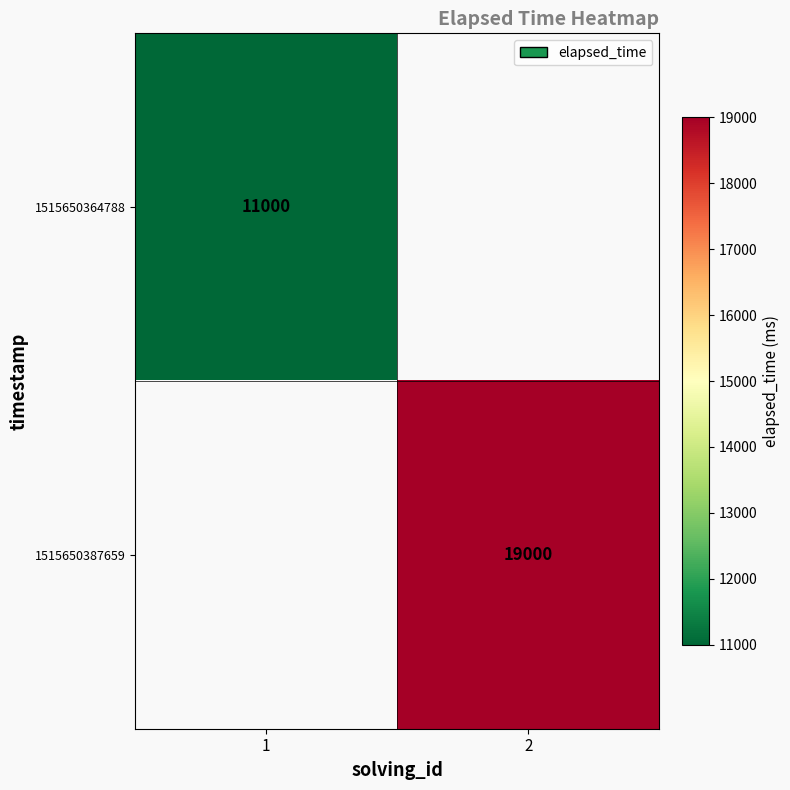

True or false: 1515650387659 has a value of 30673 at 2.

False